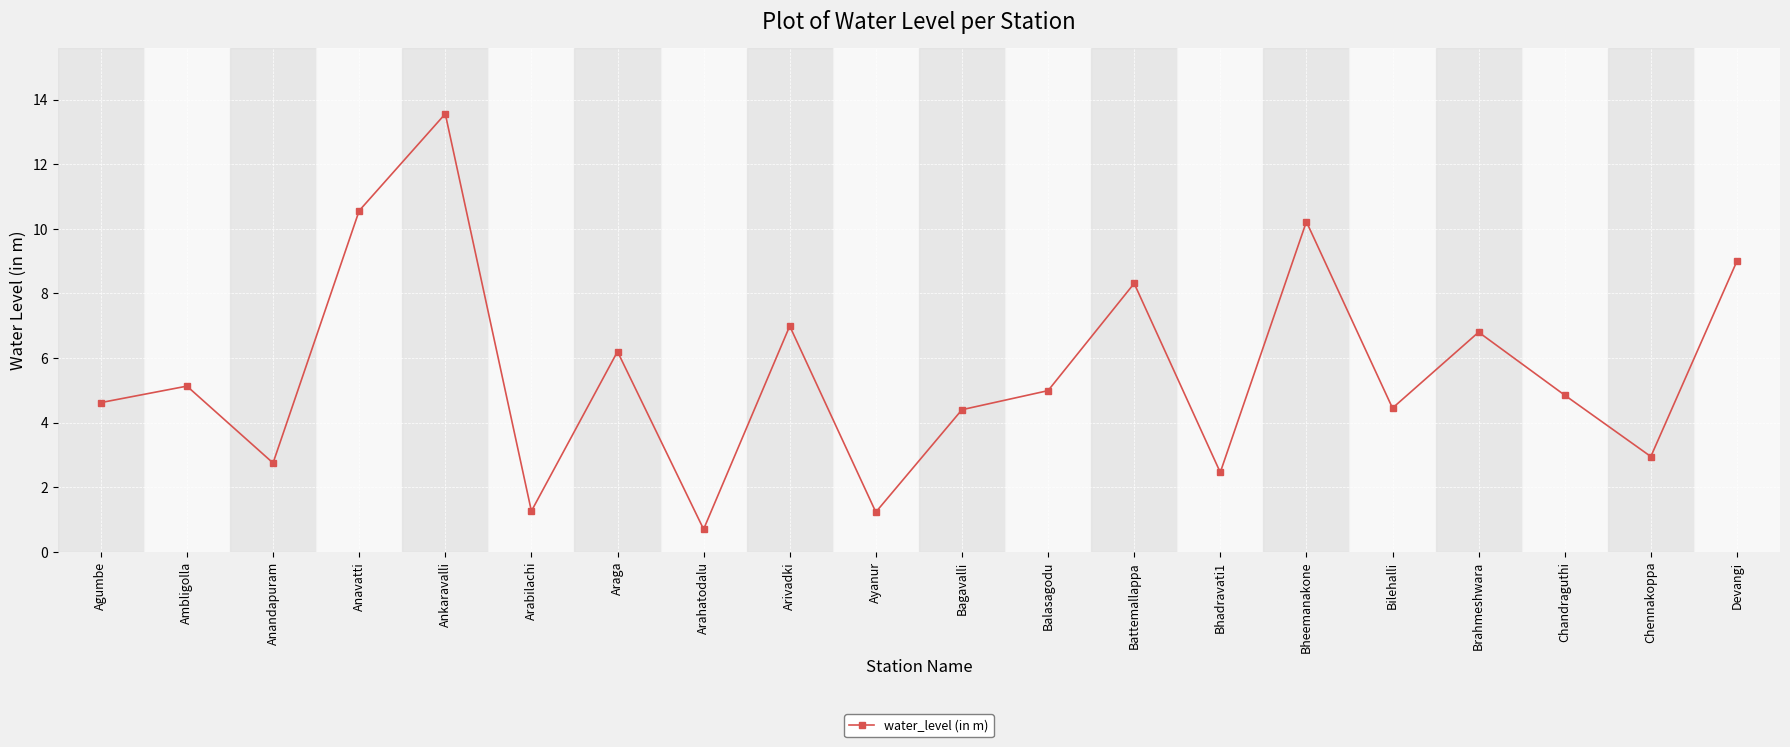

Between Bheemanakone and Battemallappa, which is larger?

Bheemanakone